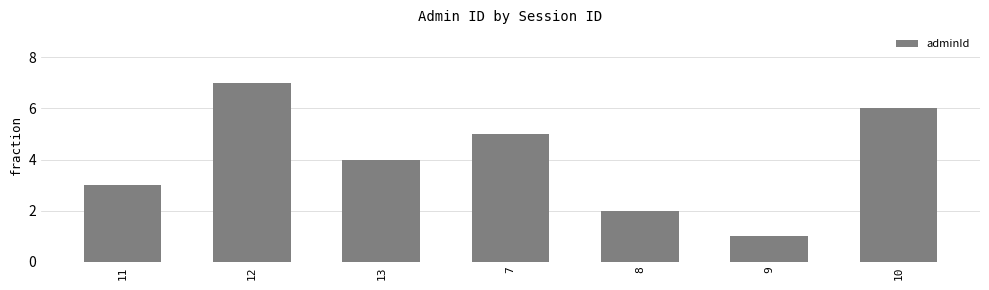

What is the label of the 1st bar from the right?

10